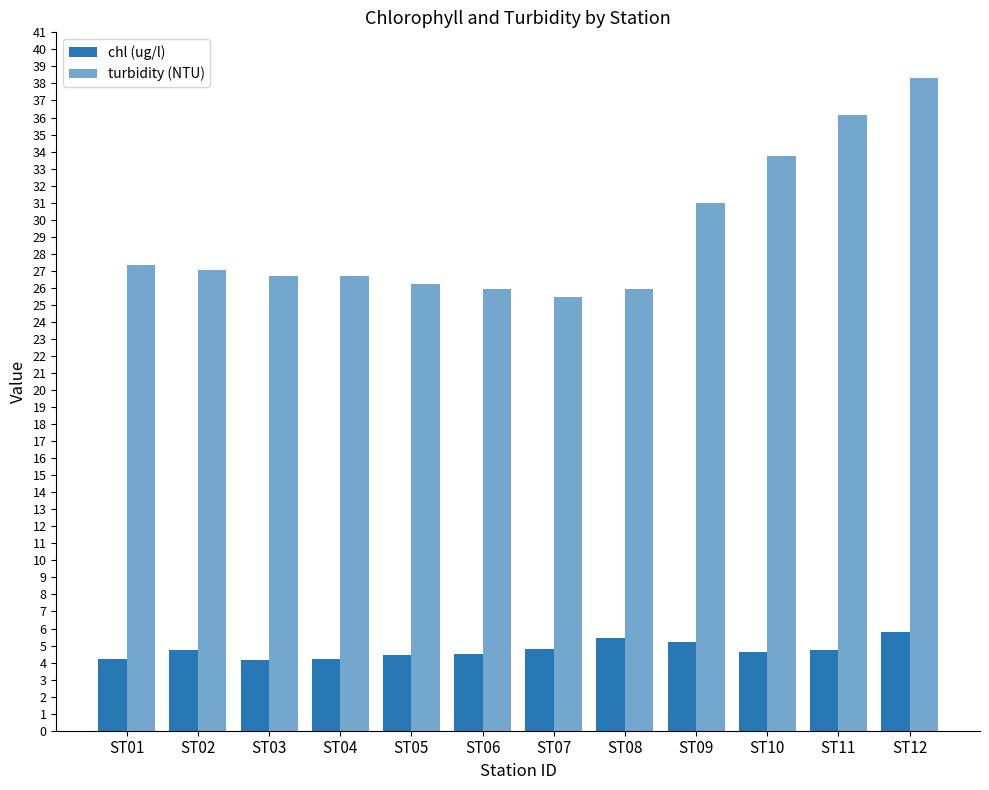

How many categories are shown in the chart?

12